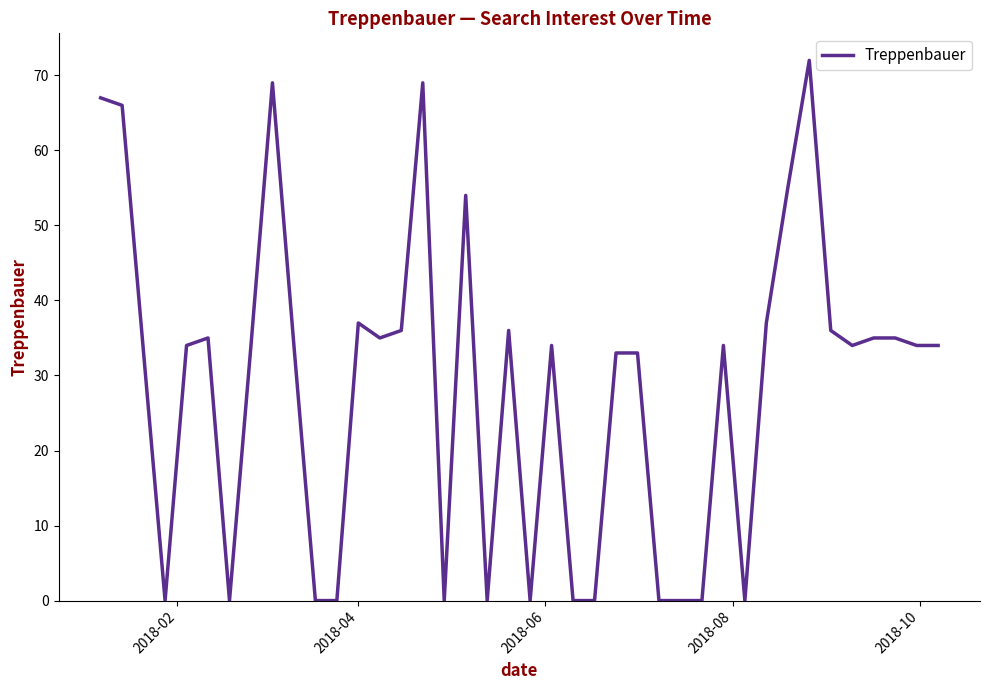

What is the difference between the maximum and minimum values?

72